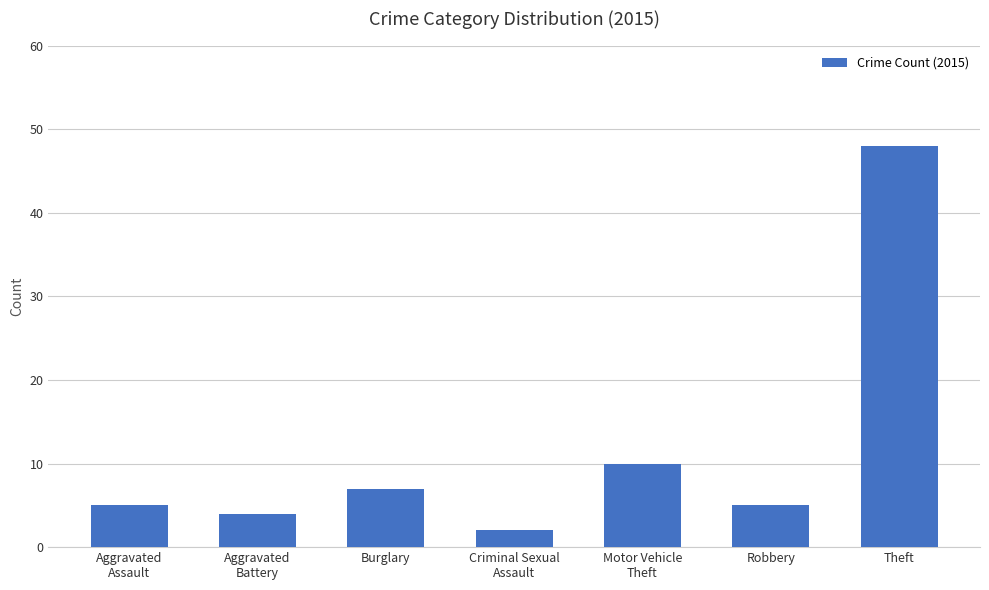

Reading left to right, what are all the values shown in this chart?

5	4	7	2	10	5	48